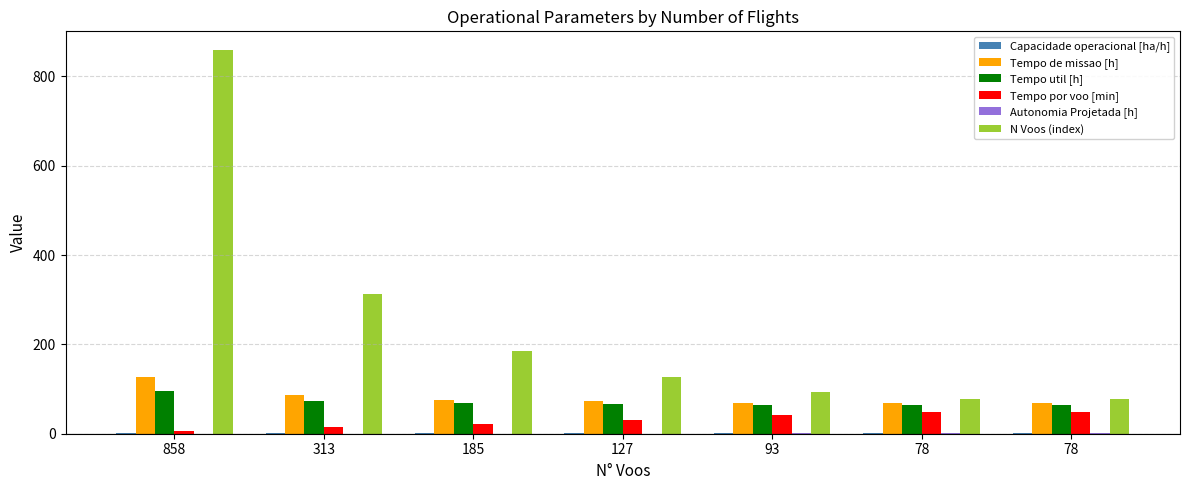

What is the value of the Tempo util [h] bar at the 3rd from the left?

67.9